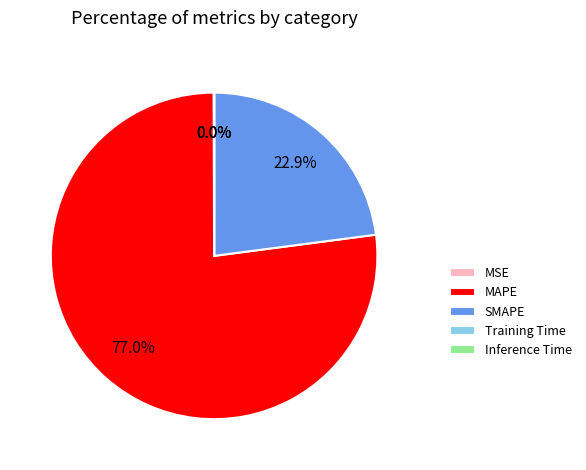

Which category has the biggest portion of the pie?

MAPE